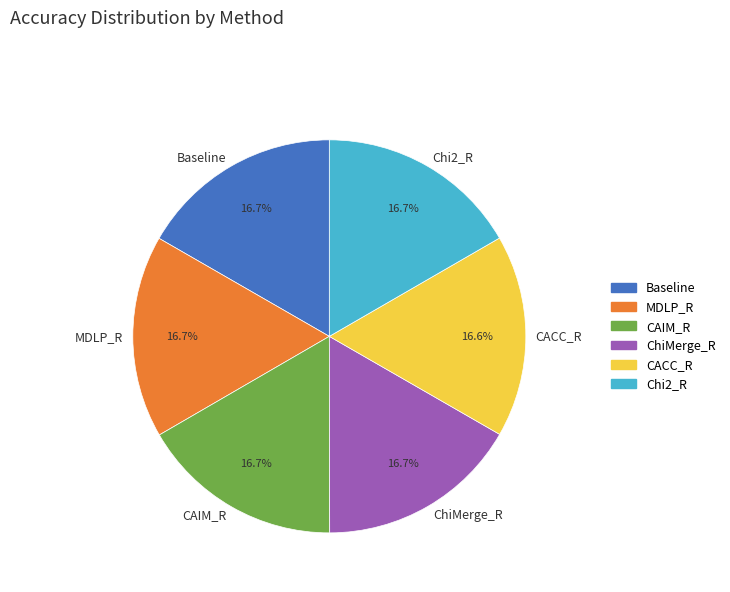

Is the sum of CACC_R and ChiMerge_R greater than half?

No